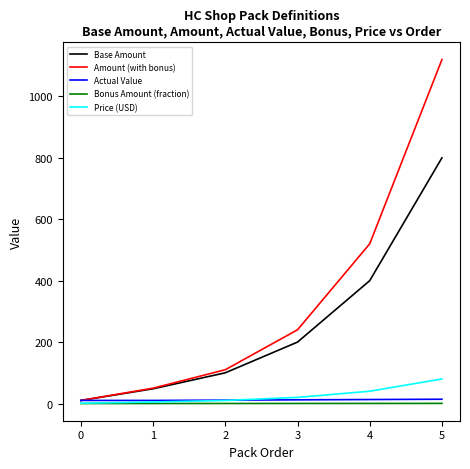

What is the maximum value for Base Amount?

800.0